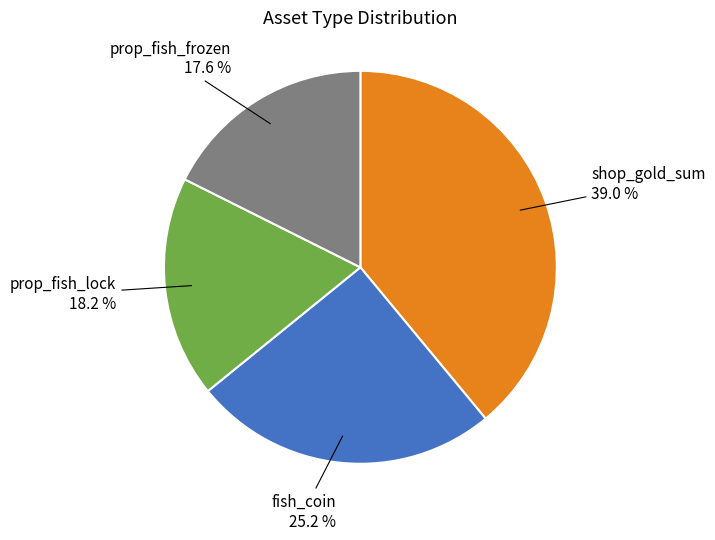

Is there any slice that represents more than half of the pie?

No